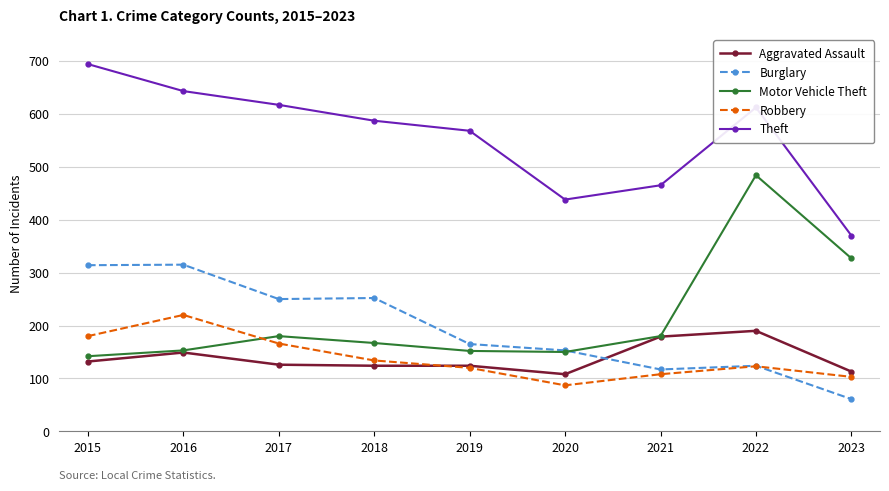

What is the highest value of the Robbery series?

220